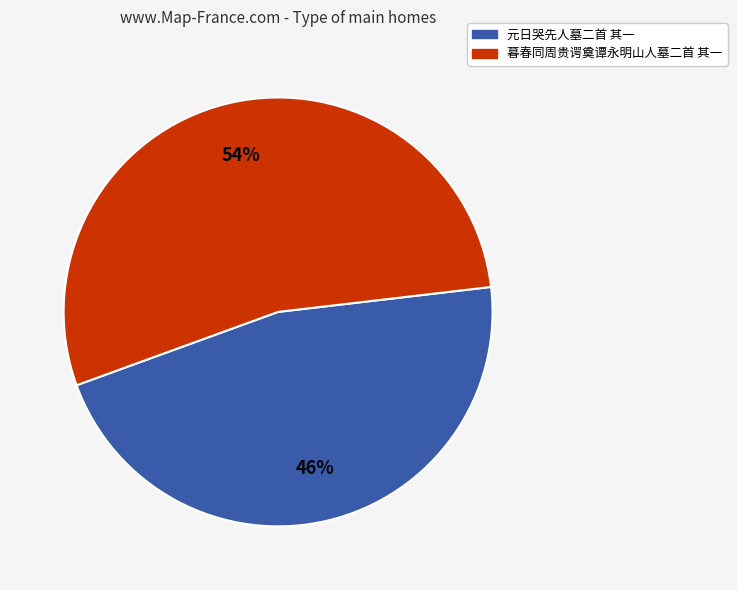

Approximately how many times larger is the value at 暮春同周贵谔奠谭永明山人墓二首 其一 compared to 元日哭先人墓二首 其一?

1.2